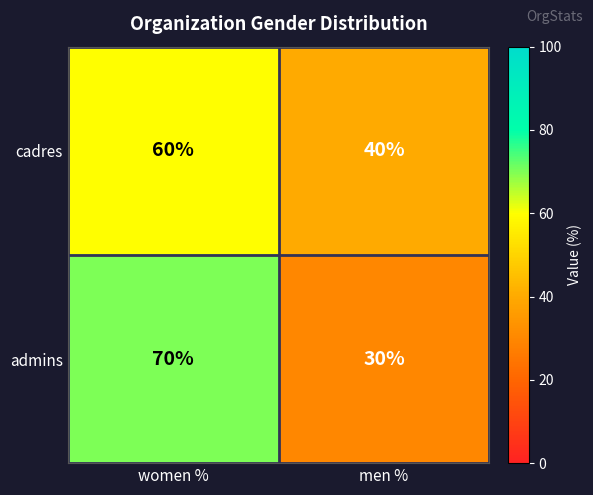

How many distinct data groups are displayed?

2